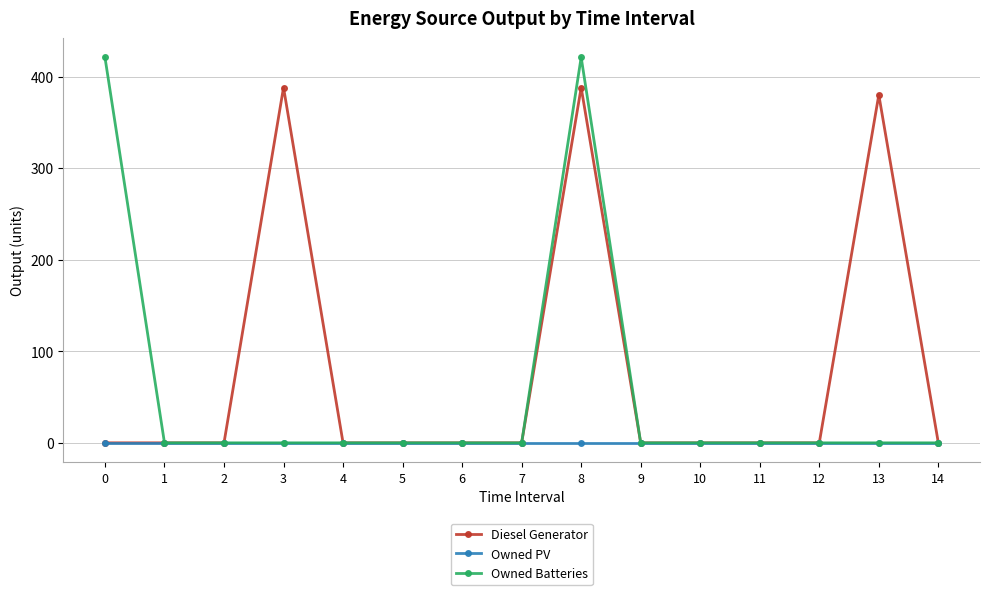

How many data points does each series have?

15